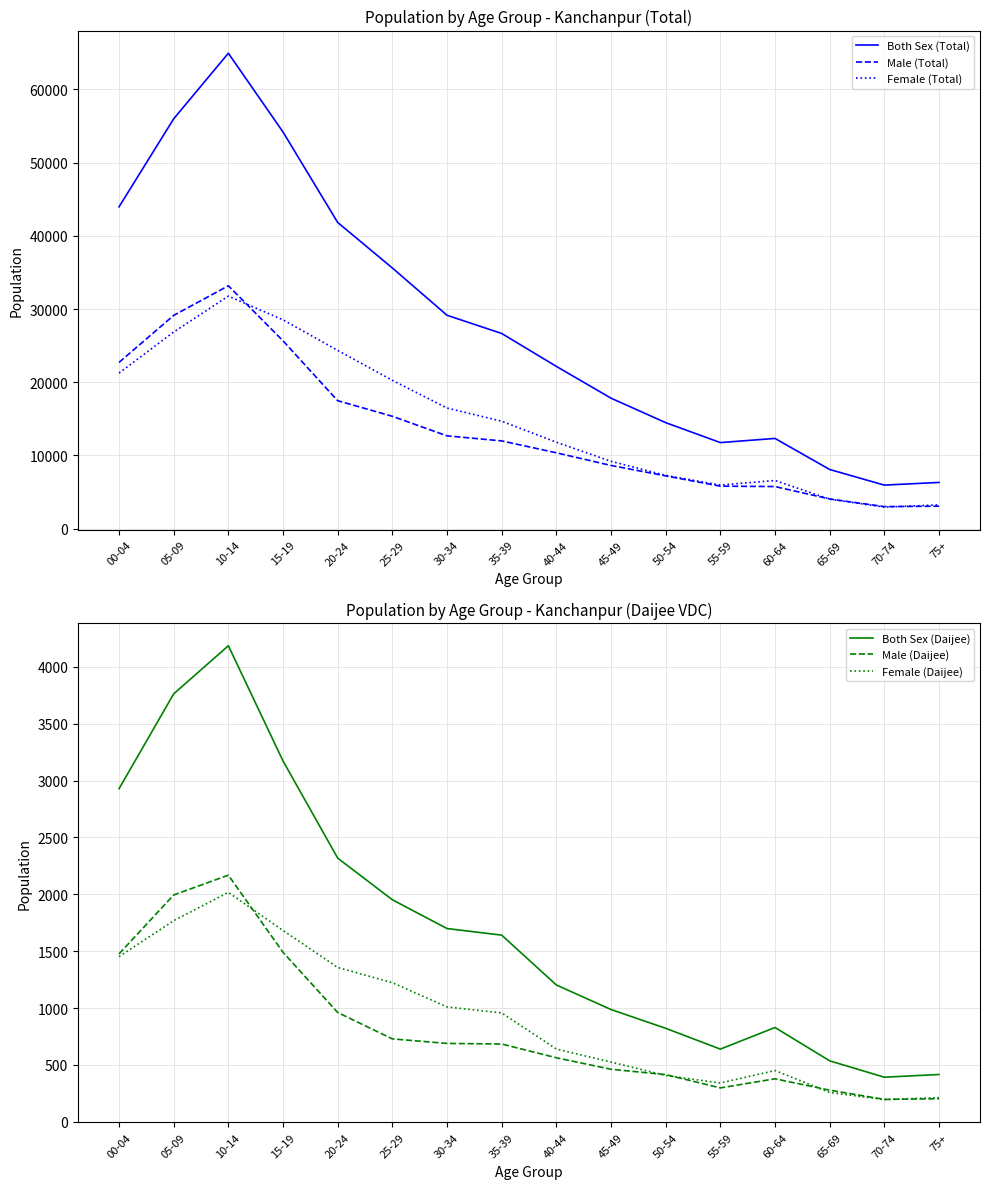

Rank the series at 45-49 from lowest to highest value.

Male (Daijee), Female (Daijee), Both Sex (Daijee), Male (Total), Female (Total), Both Sex (Total)